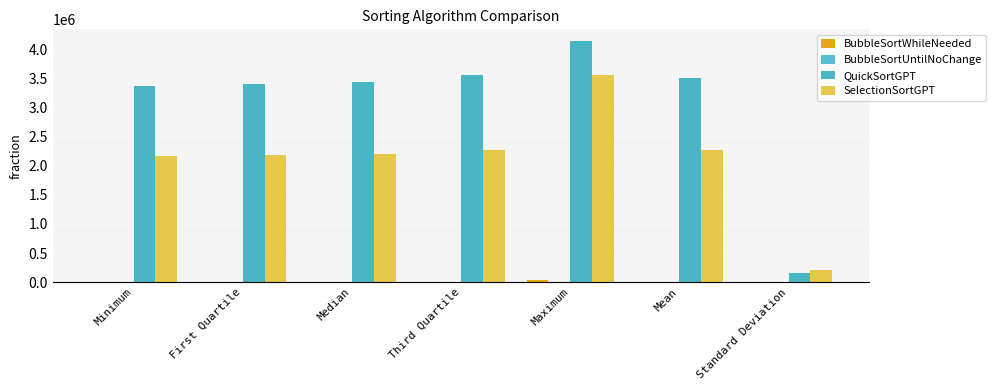

Between Median and Standard Deviation, which series saw the biggest shift?

QuickSortGPT